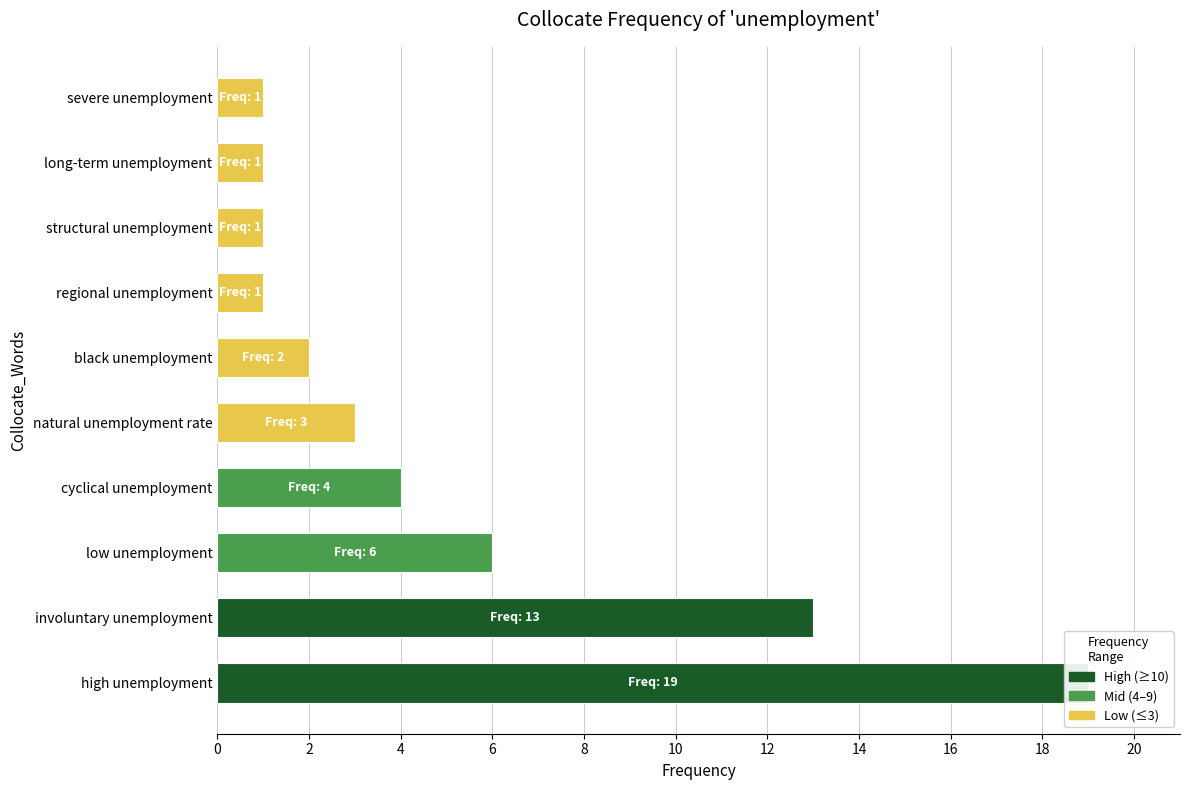

What is the value of the 3rd bar from the left?

6